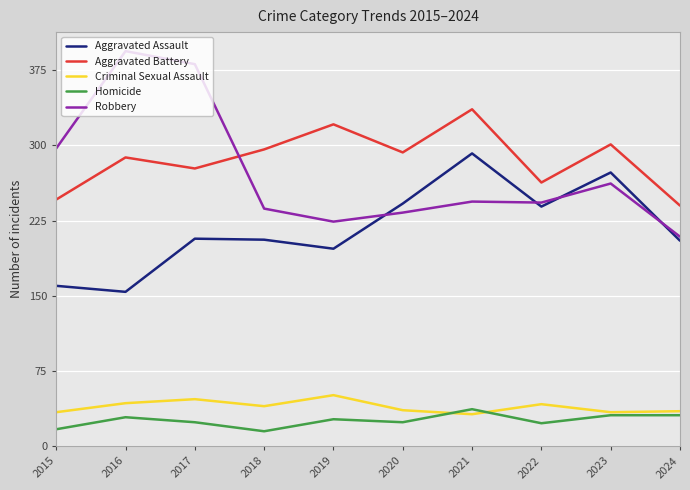

Which label corresponds to the largest value in the chart?

2016